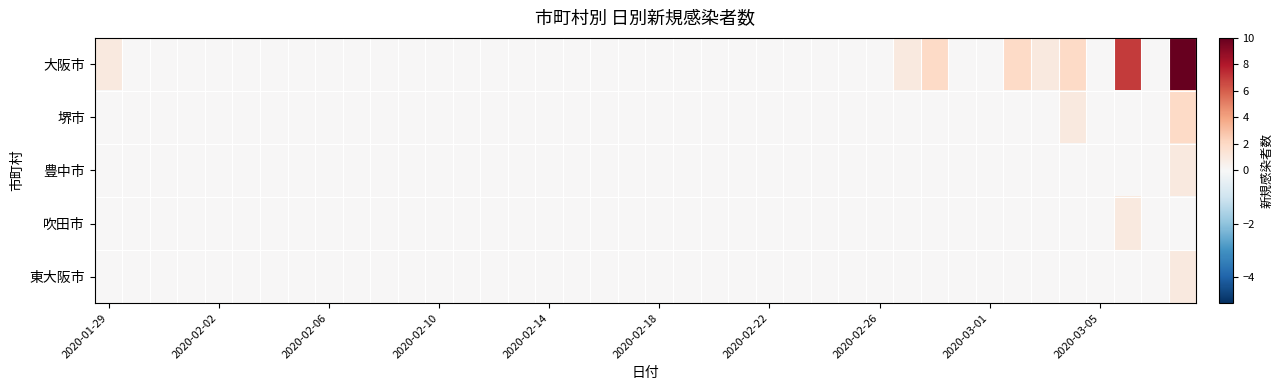

Which series has the widest spread of values?

大阪市